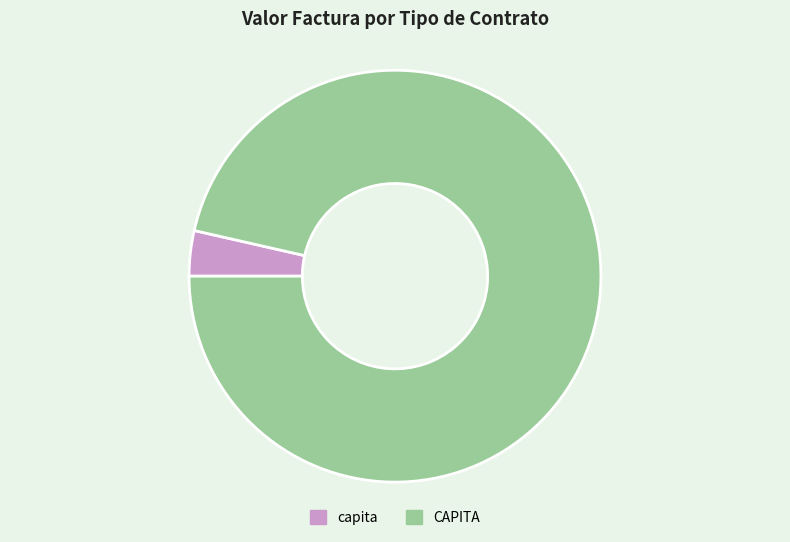

Which category has the smallest portion of the pie?

capita